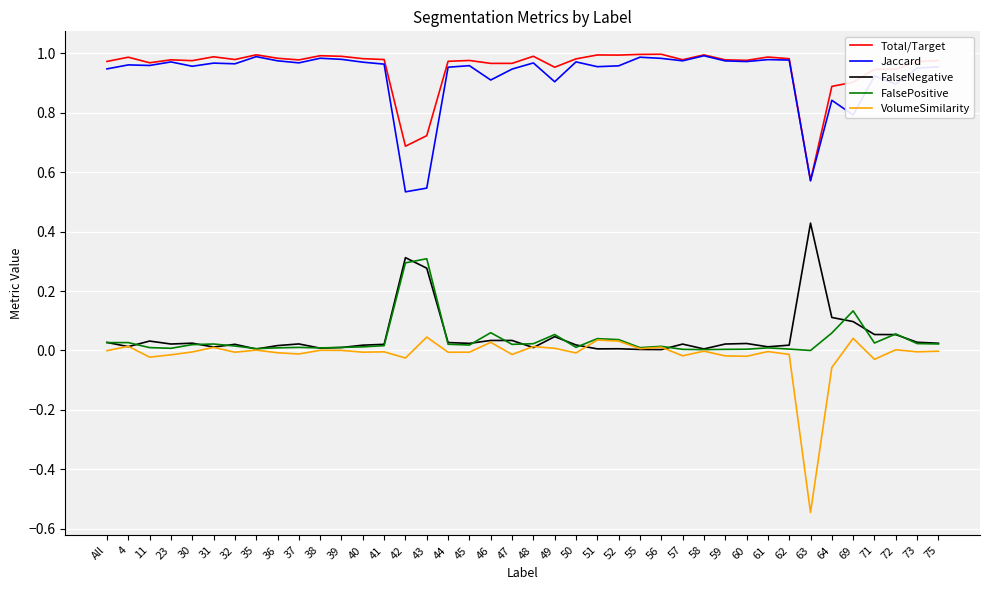

Where is Total/Target nearest to the value 0?

63